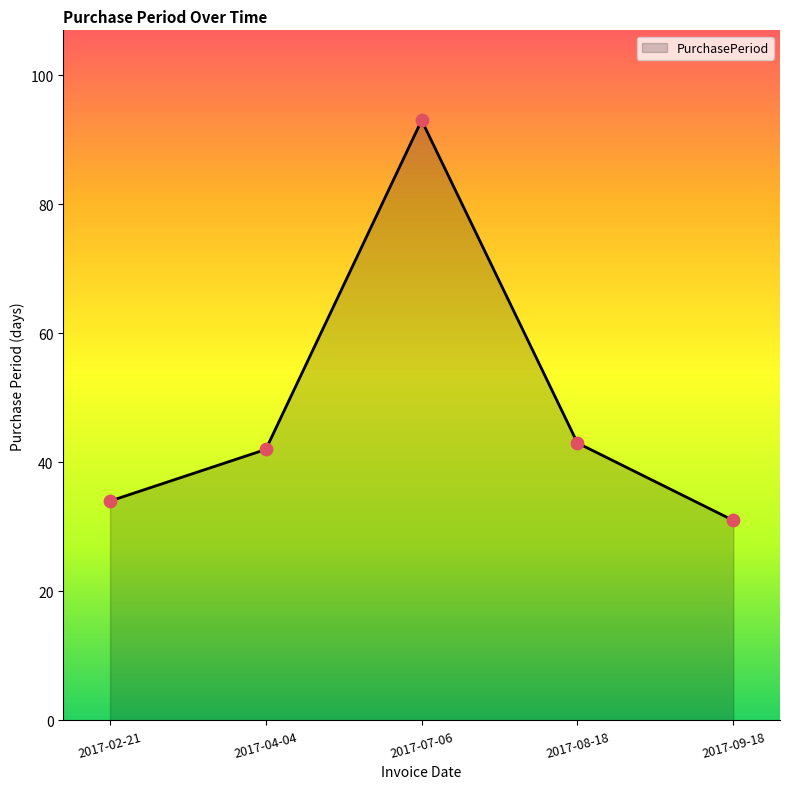

What is the ratio of the value at 2017-07-06 to the value at 2017-08-18?

2.2